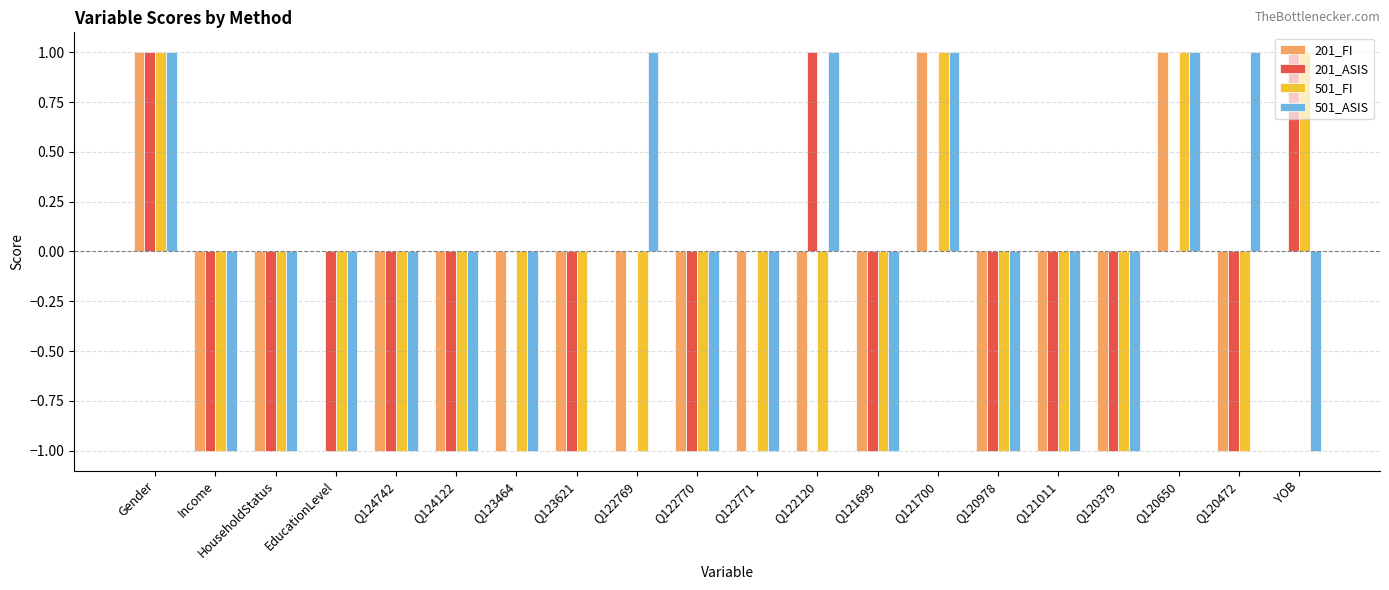

The 201_ASIS series shows -1 at Q124122. True or false?

True